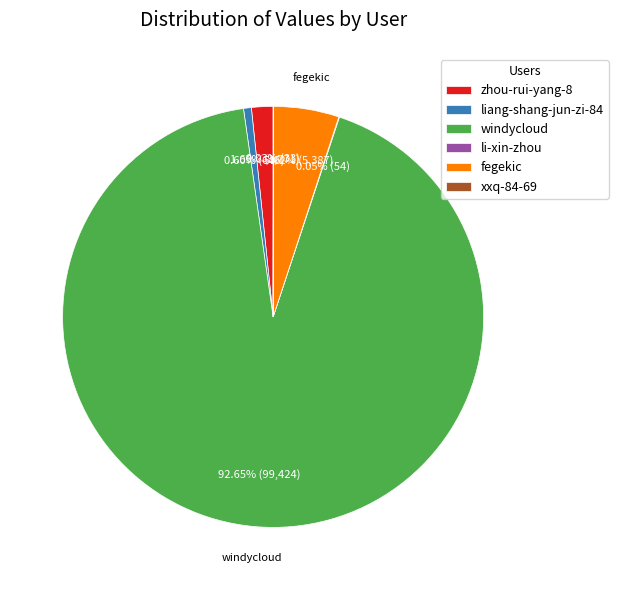

To the nearest percent, what percentage of the pie is fegekic?

5%